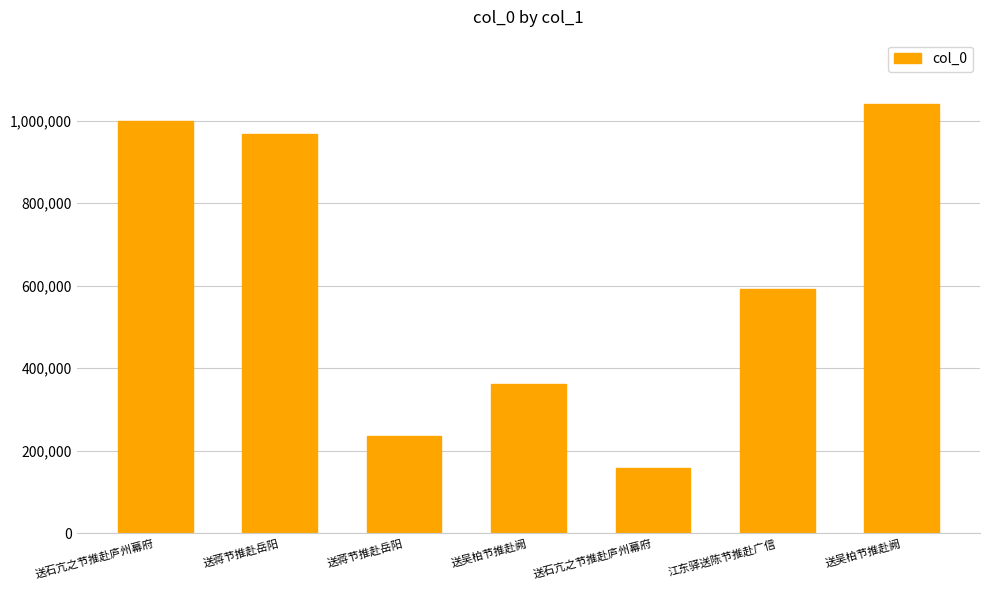

How many data points does each series have?

7